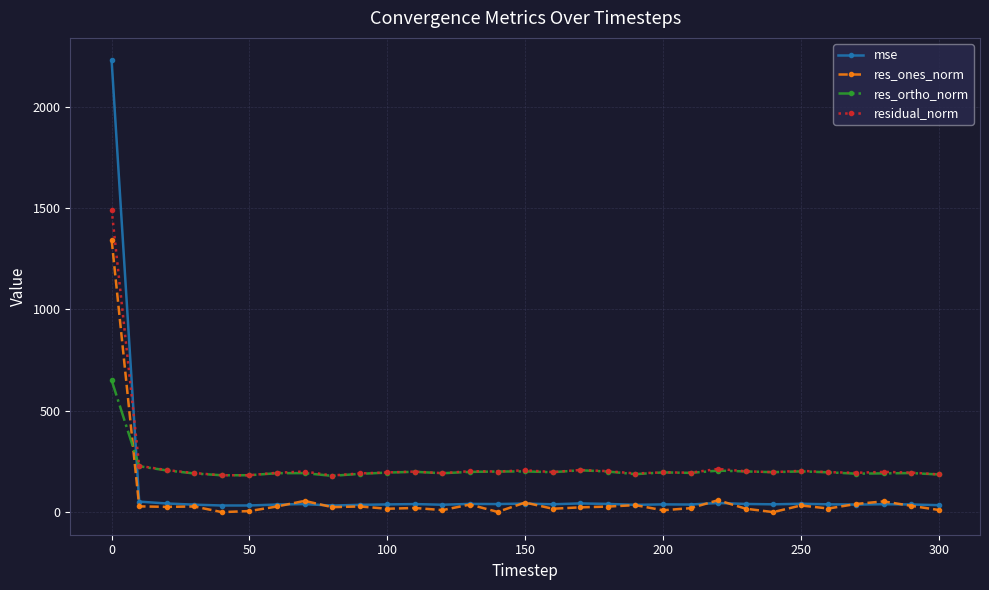

List the series in order of their peak value, highest first.

mse, residual_norm, res_ones_norm, res_ortho_norm